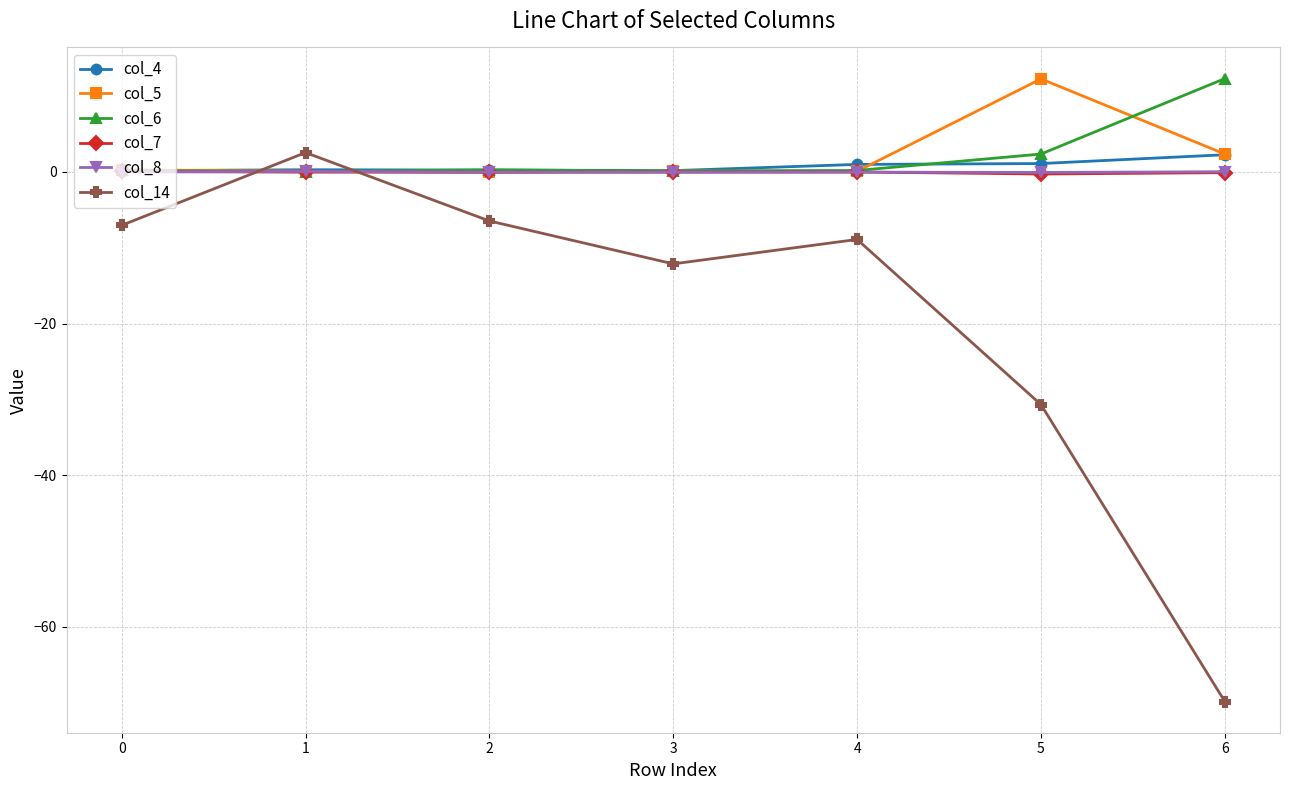

What is the difference between the maximum and minimum values in the col_5 series?

12.3